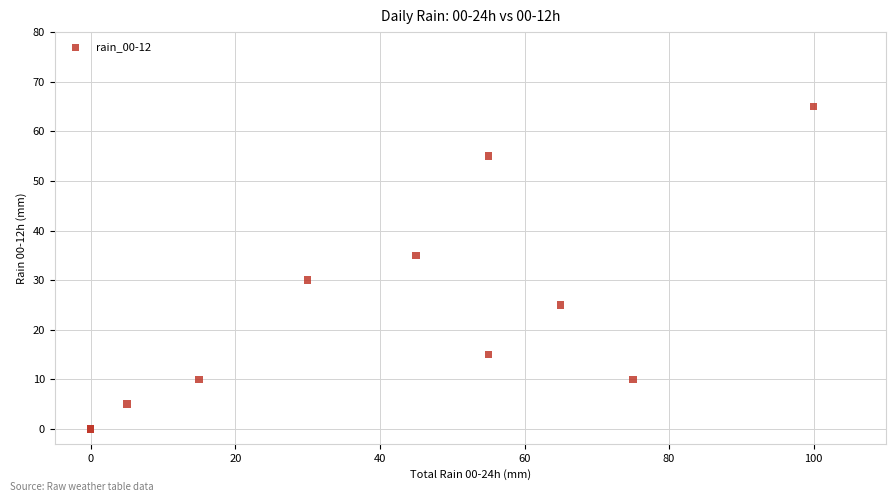

What Y value in the scatter plot is closest to 32?

30